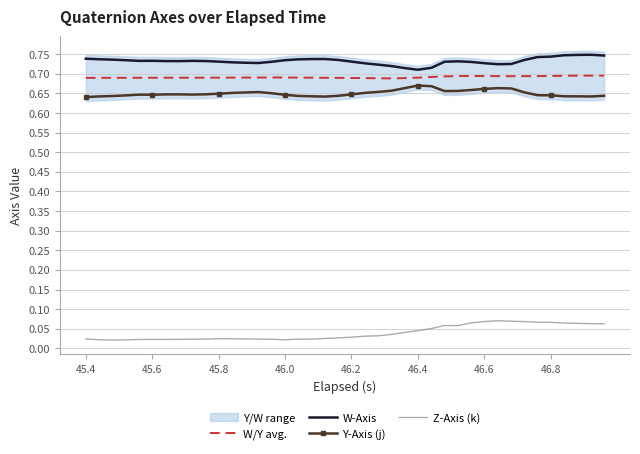

True or false: W/Y avg. and Z-Axis (k) cross at least once.

False